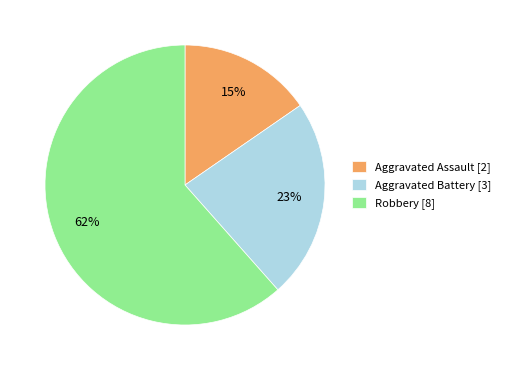

What percentage is the Aggravated Battery slice, to the nearest percent?

23%